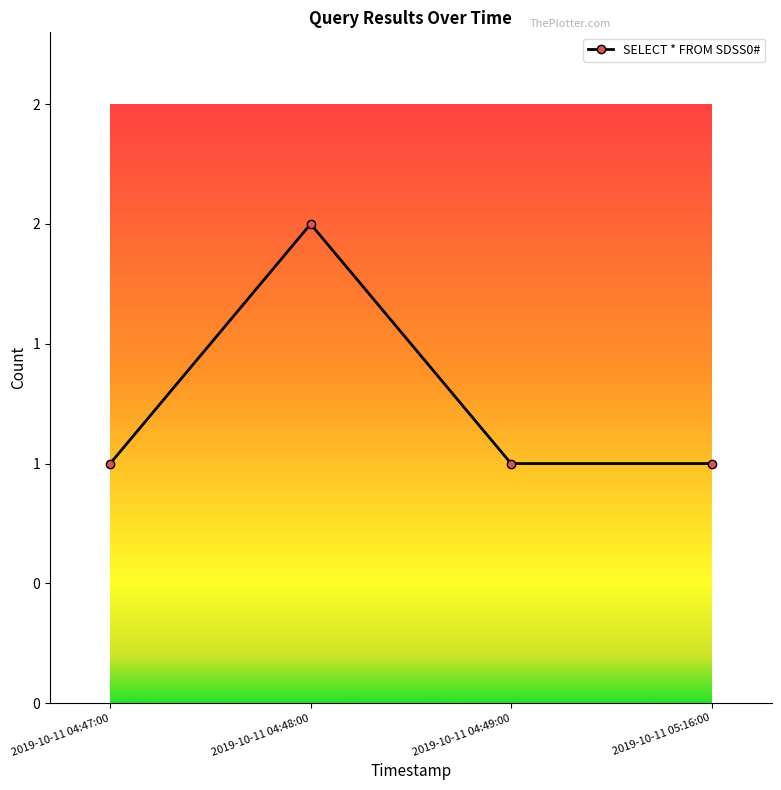

Reading left to right, list all the values displayed in this chart.

2019-10-11 04:47:00=1	2019-10-11 04:48:00=2	2019-10-11 04:49:00=1	2019-10-11 05:16:00=1